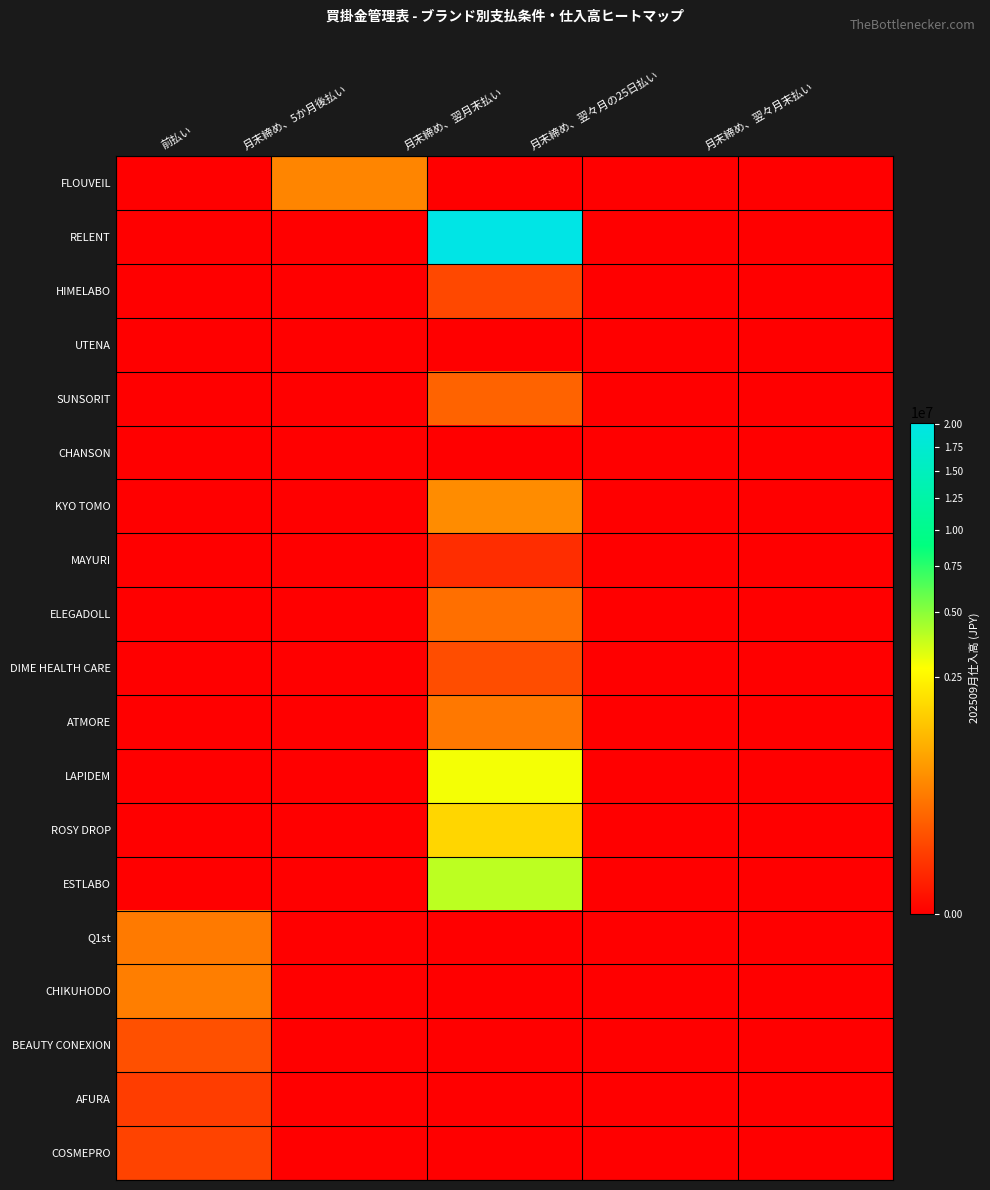

Which series has the largest range (max minus min)?

RELENT